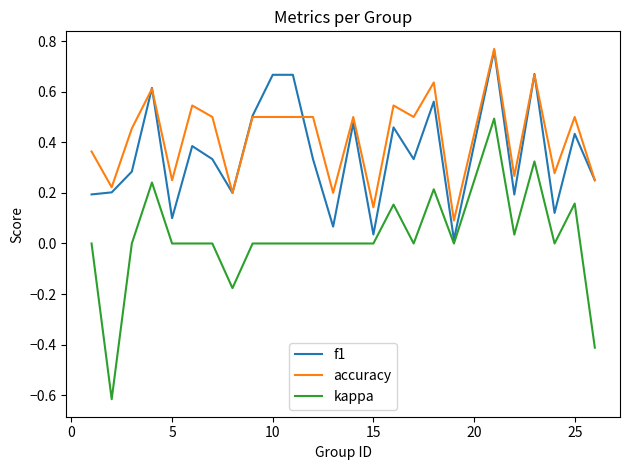

Which series has the largest total across all categories?

accuracy